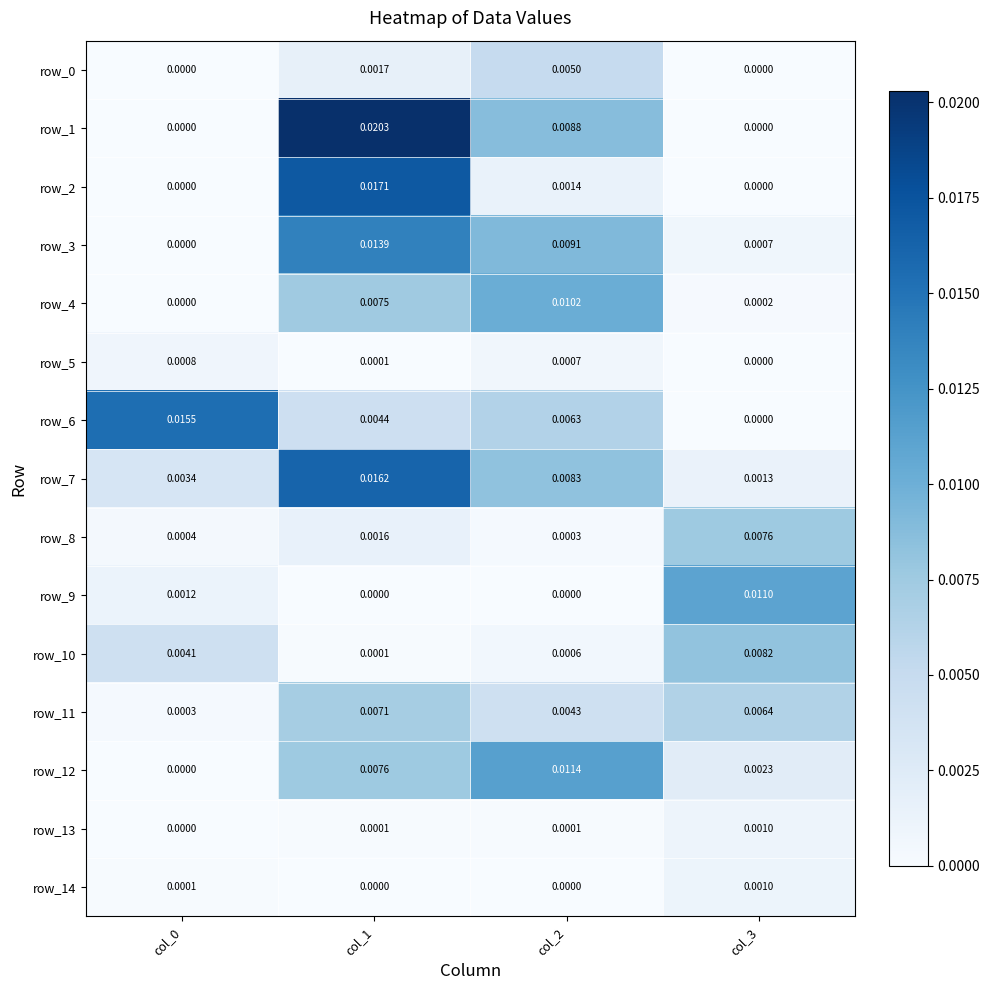

At how many categories does at least one series exceed 0?

4